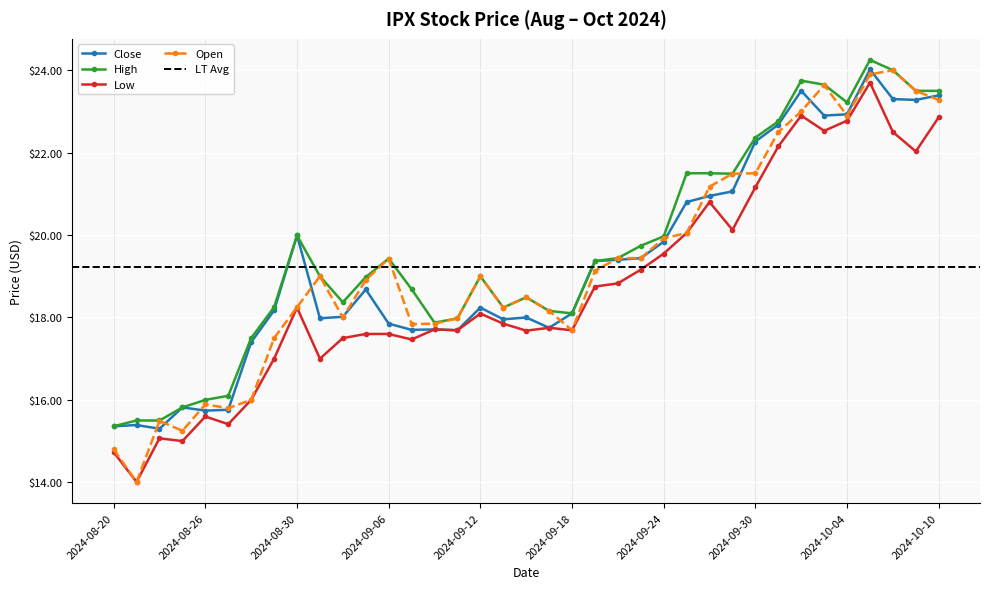

At which category does Low reach its first local valley?

2024-08-21